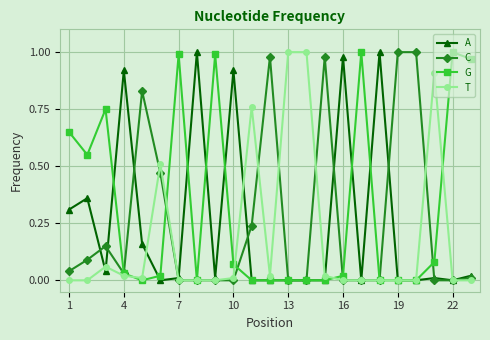

What are all the series names shown in the legend?

A, C, G, T